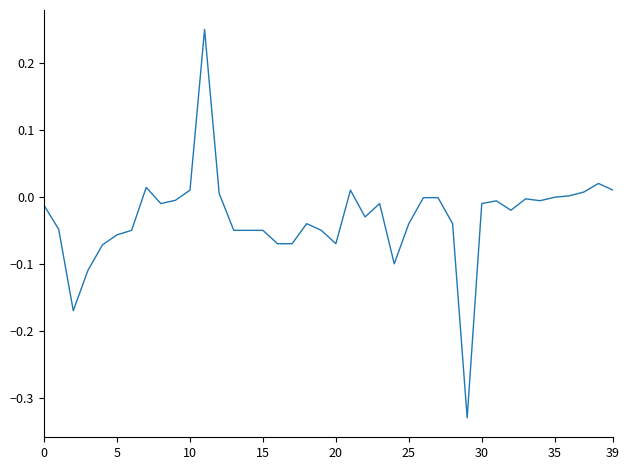

What is the difference between the maximum and minimum values?

0.6